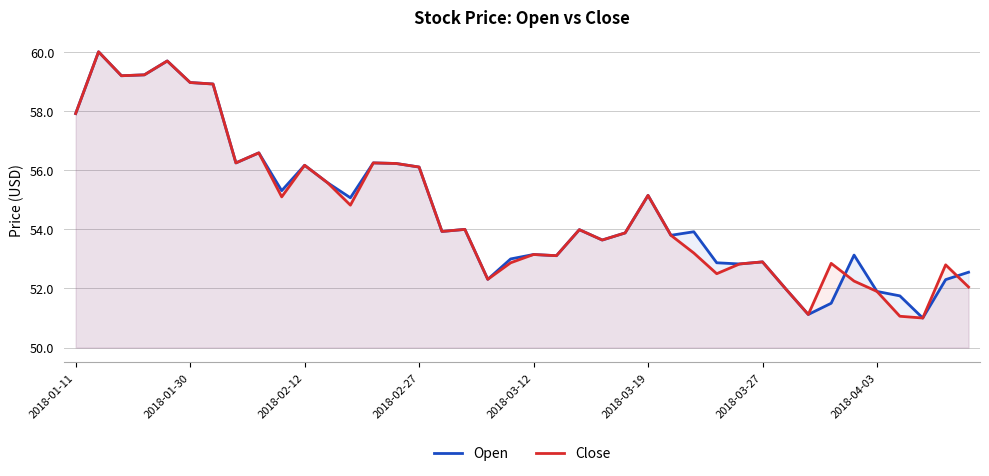

Reading left to right, what are all the values shown in this chart?

Open: 57.9	60.0	59.2	59.2	59.7	59.0	58.9	56.2	56.6	55.3	56.2	55.6	55.1	56.2	56.2	56.1	53.9	54.0	52.3	53.0	53.1	53.1	54.0	53.6	53.9	55.1	53.8	53.9	52.9	52.8	52.9	52.0	51.1	51.5	53.1	51.9	51.8	51.0	52.3	52.5
Close: 57.9	60.0	59.2	59.2	59.7	59.0	58.9	56.2	56.6	55.1	56.2	55.6	54.8	56.2	56.2	56.1	53.9	54.0	52.3	52.9	53.1	53.1	54.0	53.6	53.9	55.1	53.8	53.2	52.5	52.8	52.9	52.0	51.1	52.9	52.2	51.9	51.1	51.0	52.8	52.0